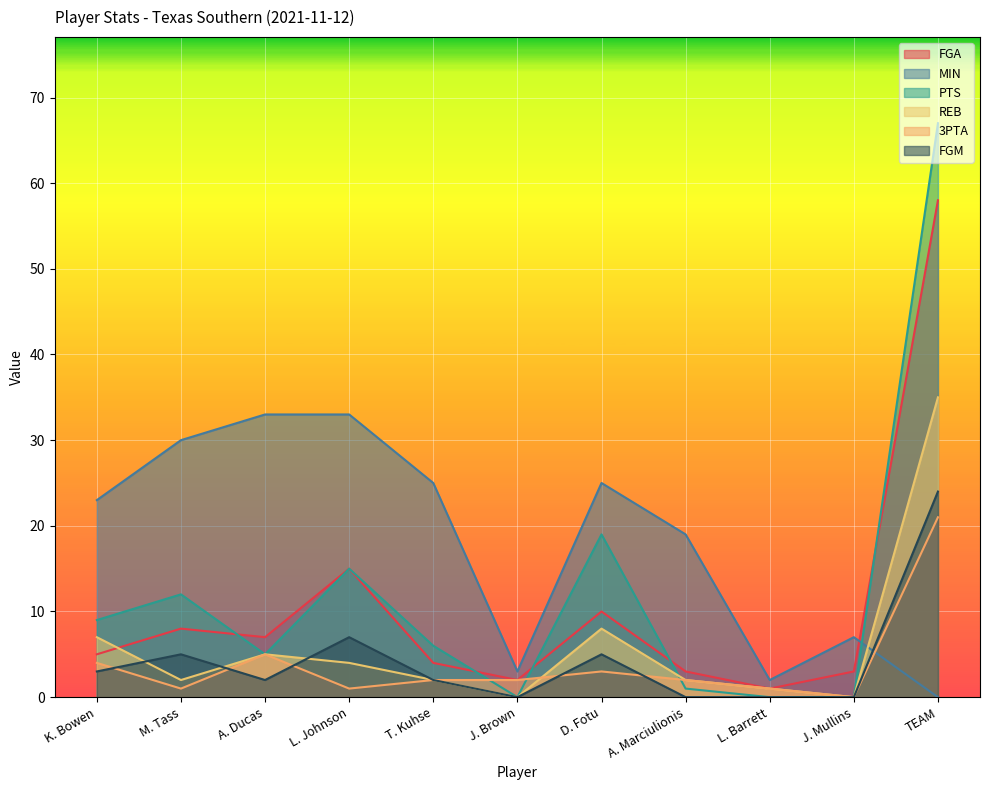

The value of REB at L. Johnson is 4. True or false?

True